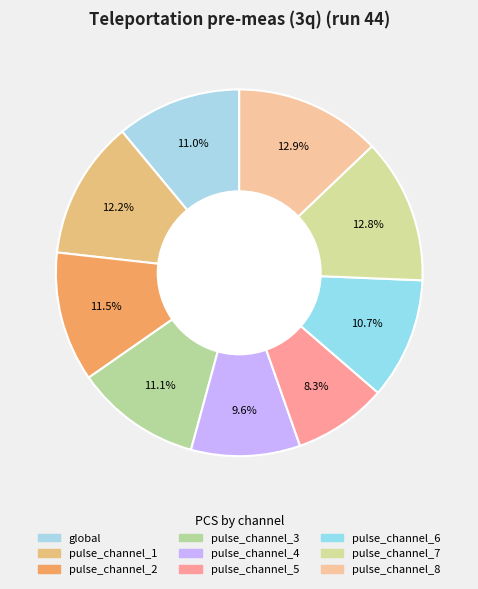

Count the number of slices in the pie.

9